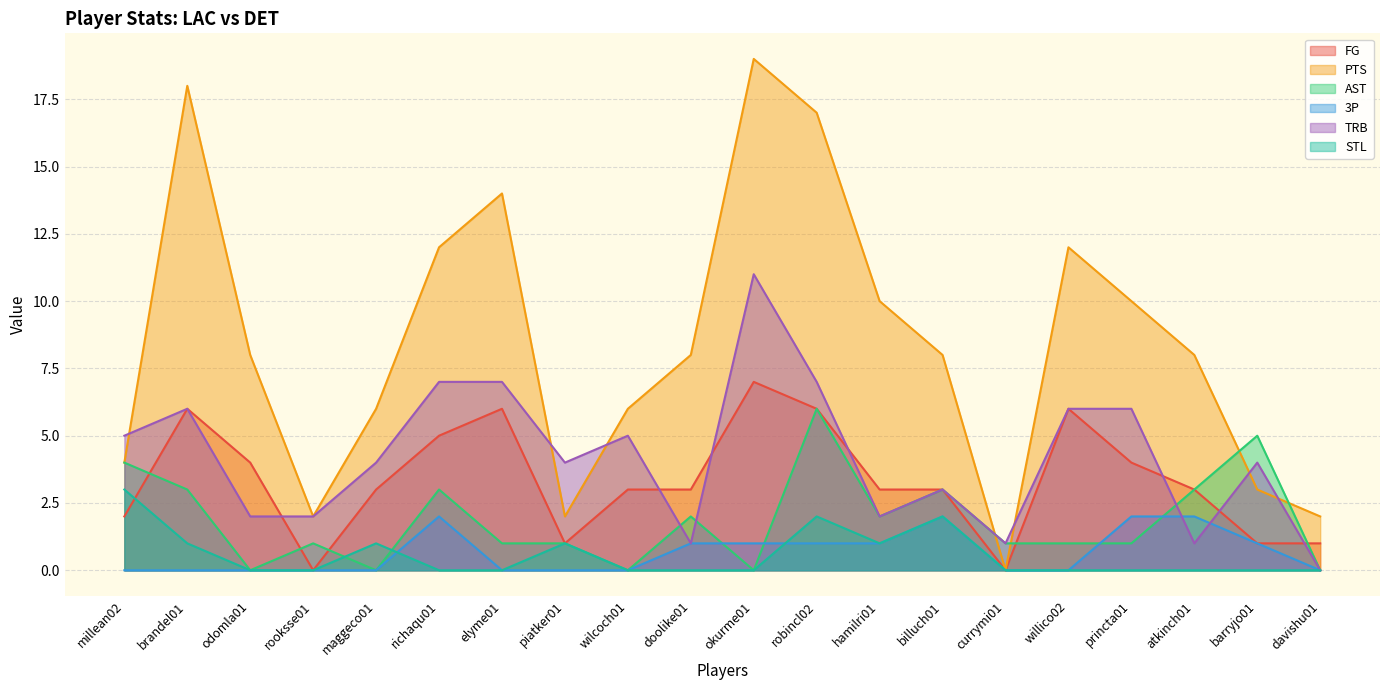

What position from the left is maggeco01?

5